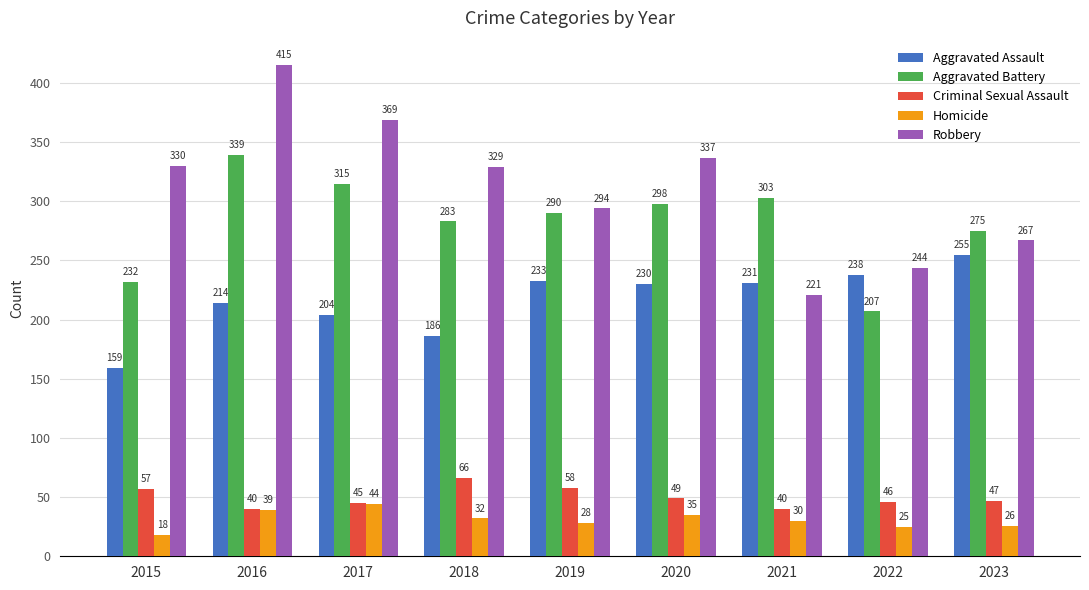

Which series has the largest range (max minus min)?

Robbery